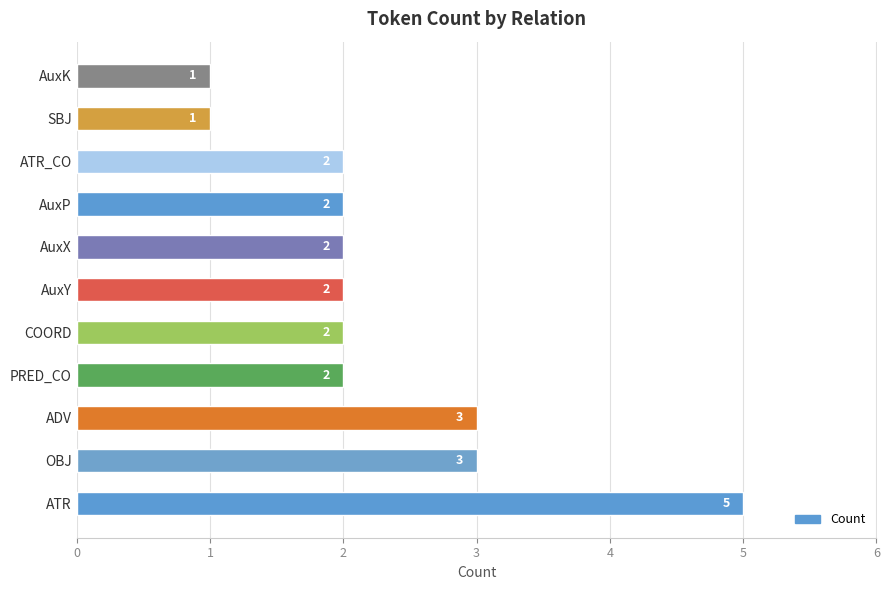

The chart shows a value of 3 at OBJ. True or false?

True